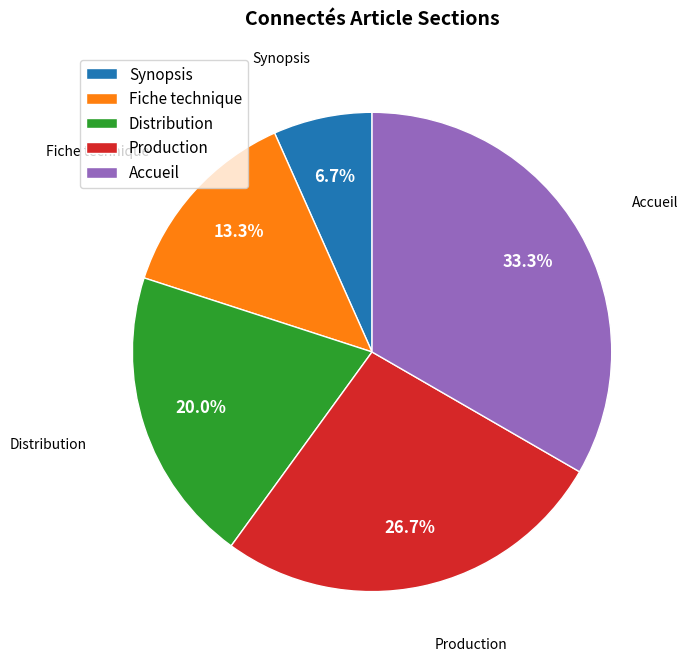

How much of the chart is everything except Accueil?

66.7%